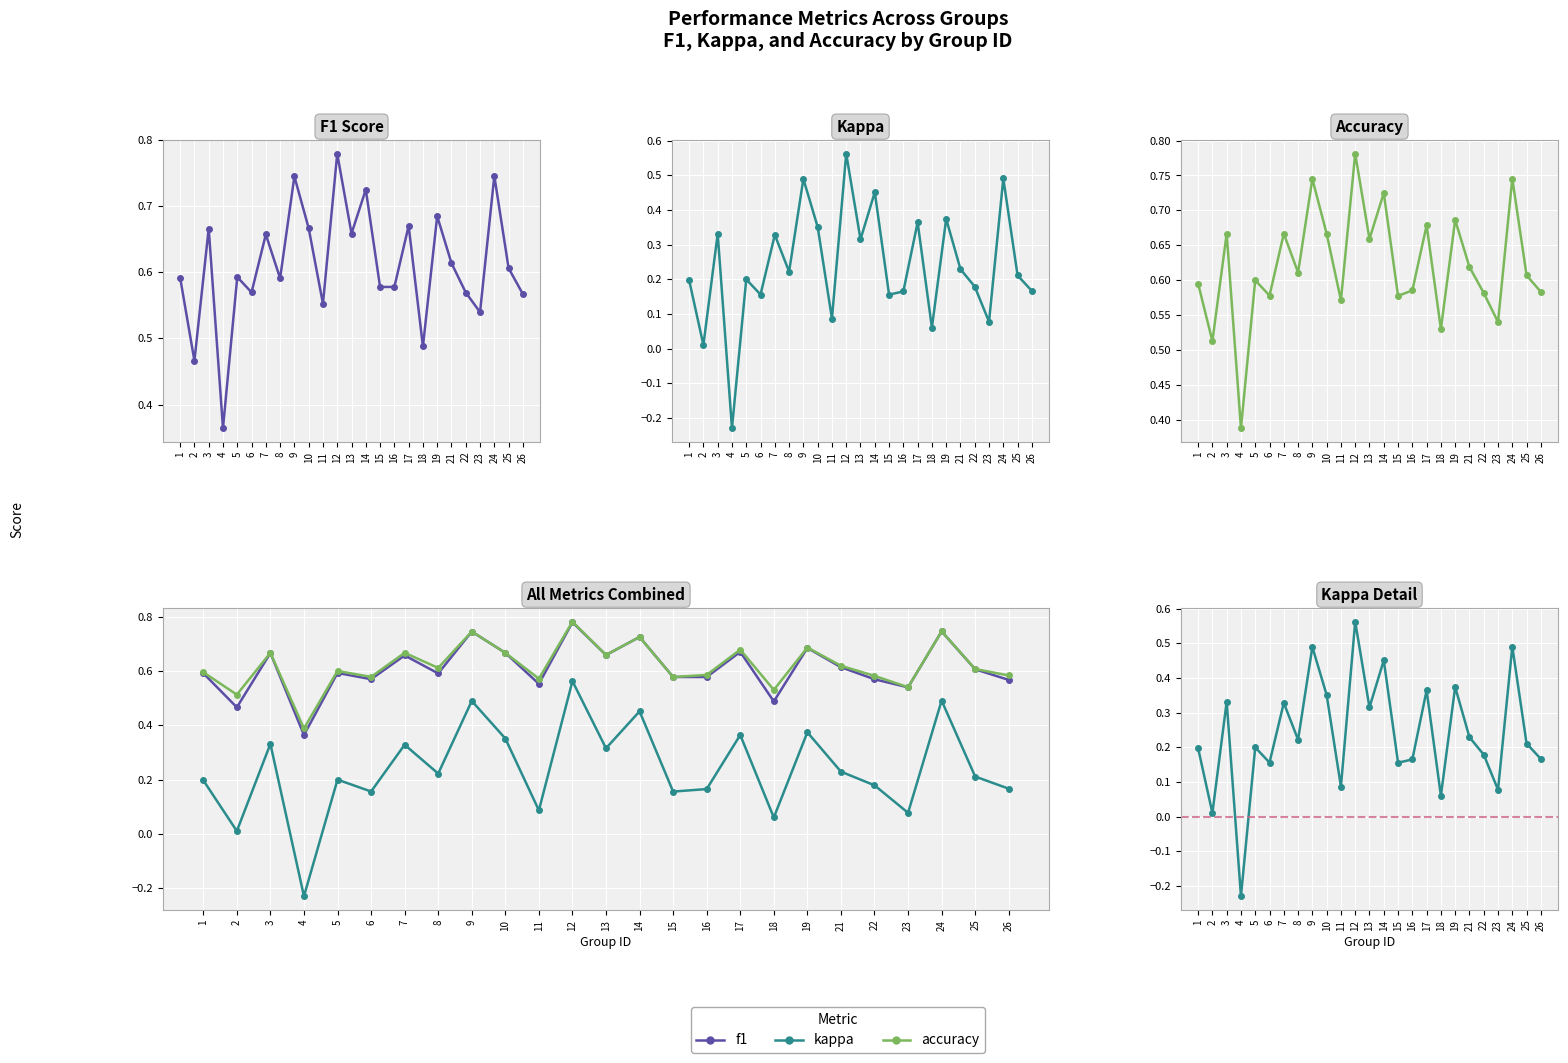

Which series has the largest range (max minus min)?

kappa